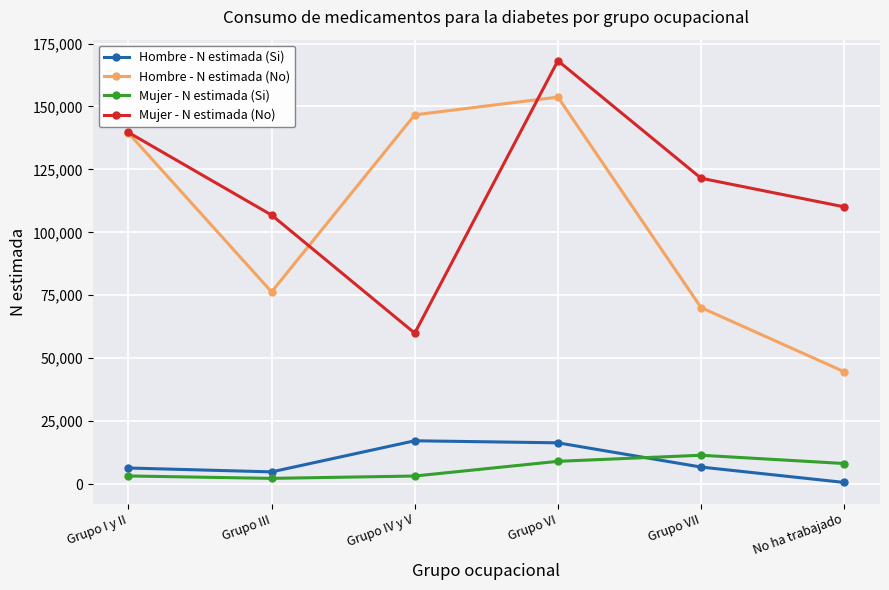

Is this an area chart (filled region under the line)?

No